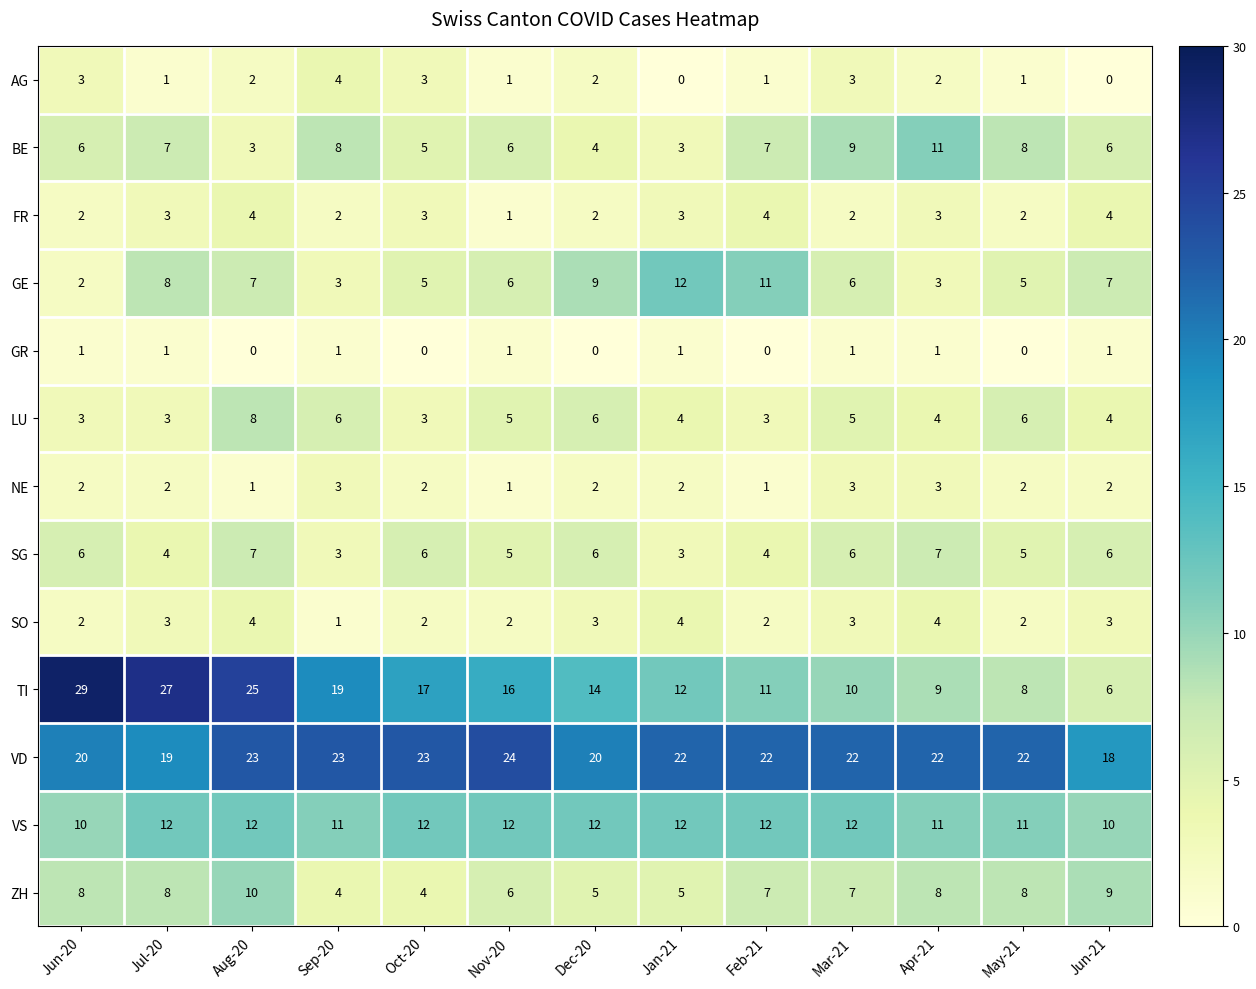

How many data points does each series have?

13